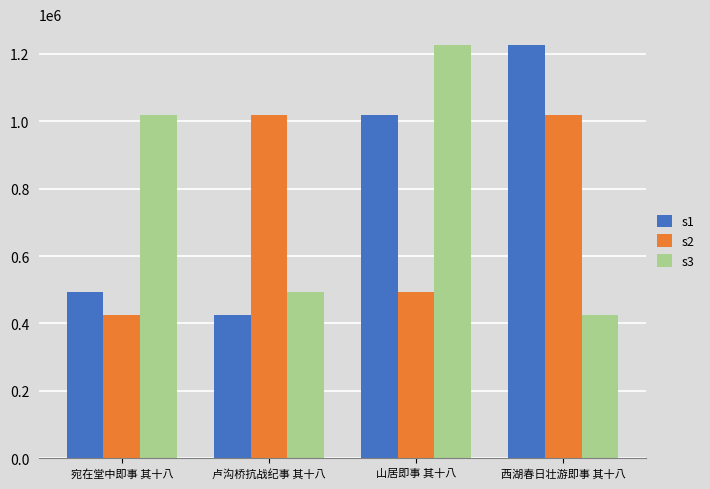

Reading left to right, list all the values displayed in this chart.

s1: 493950	425027	1018319	1226184
s2: 425027	1018319	493950	1018319
s3: 1018319	493950	1226184	425027